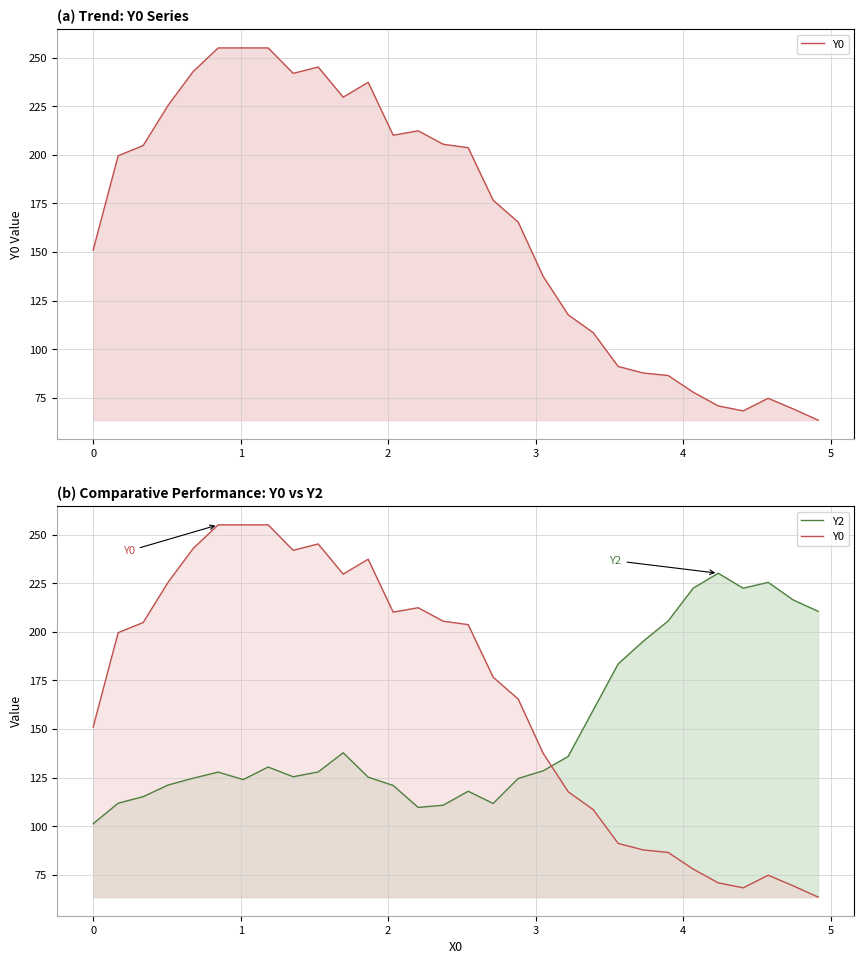

Which series has the largest range (max minus min)?

Y0